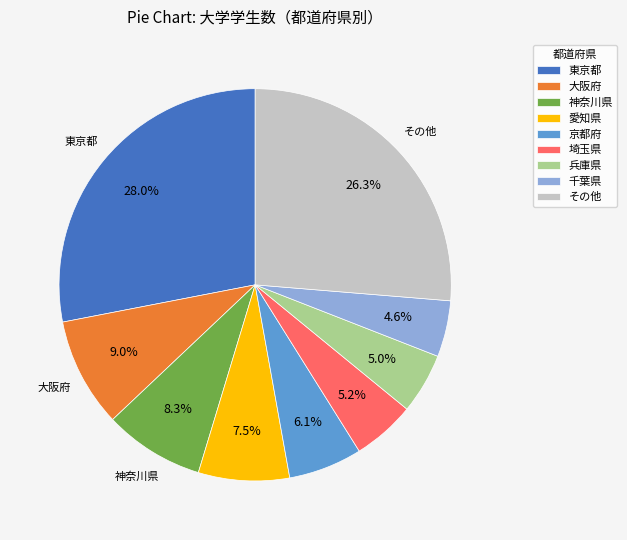

To the nearest percent, what is the average slice percentage?

11%